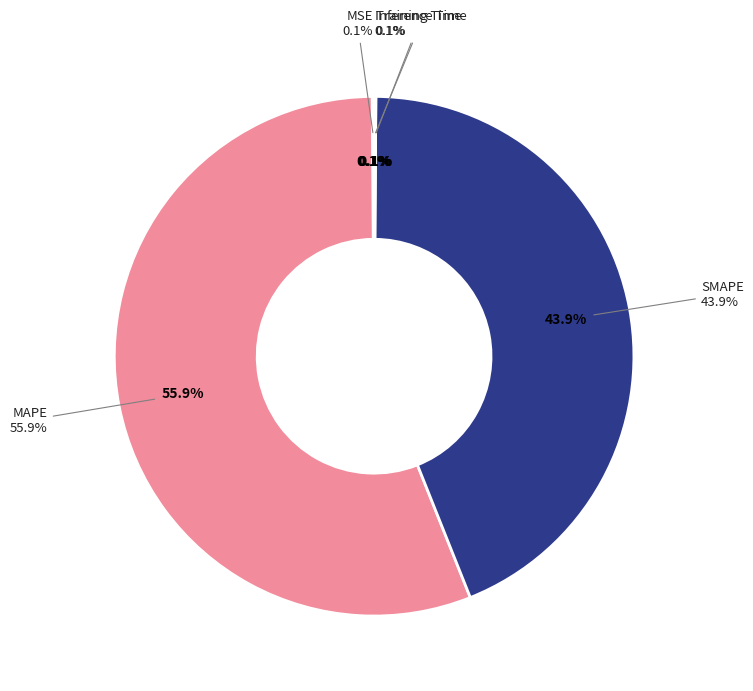

Does MSE account for over 50% of the chart?

No